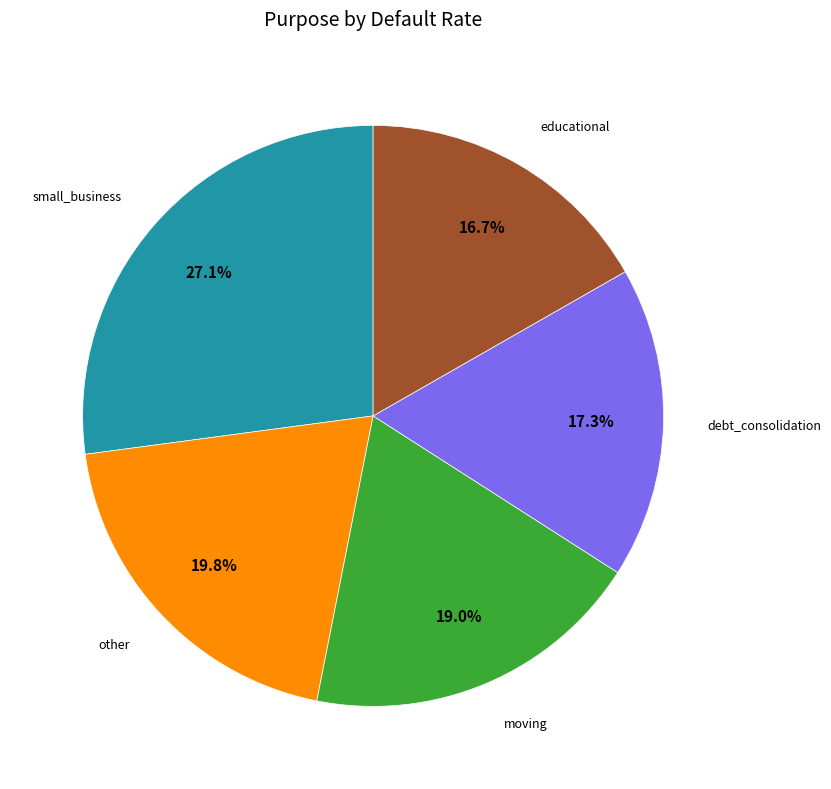

Does any single category account for the majority?

No